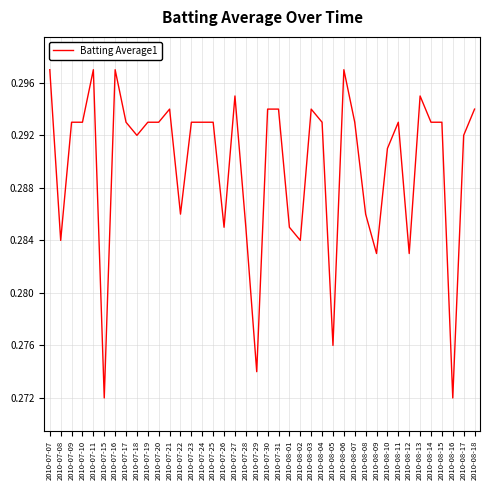

The chart shows a value of 0.5 at 2010-07-24. True or false?

False